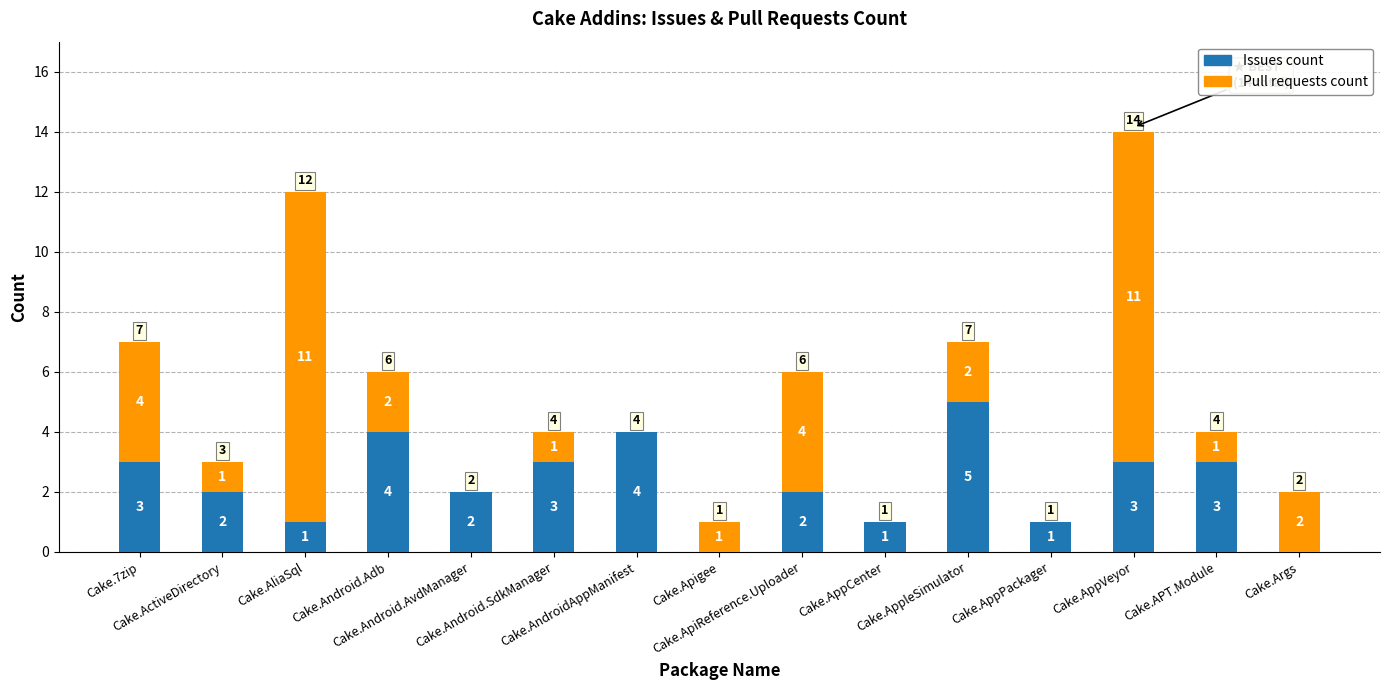

Are the bars grouped side by side (vs. stacked)?

No